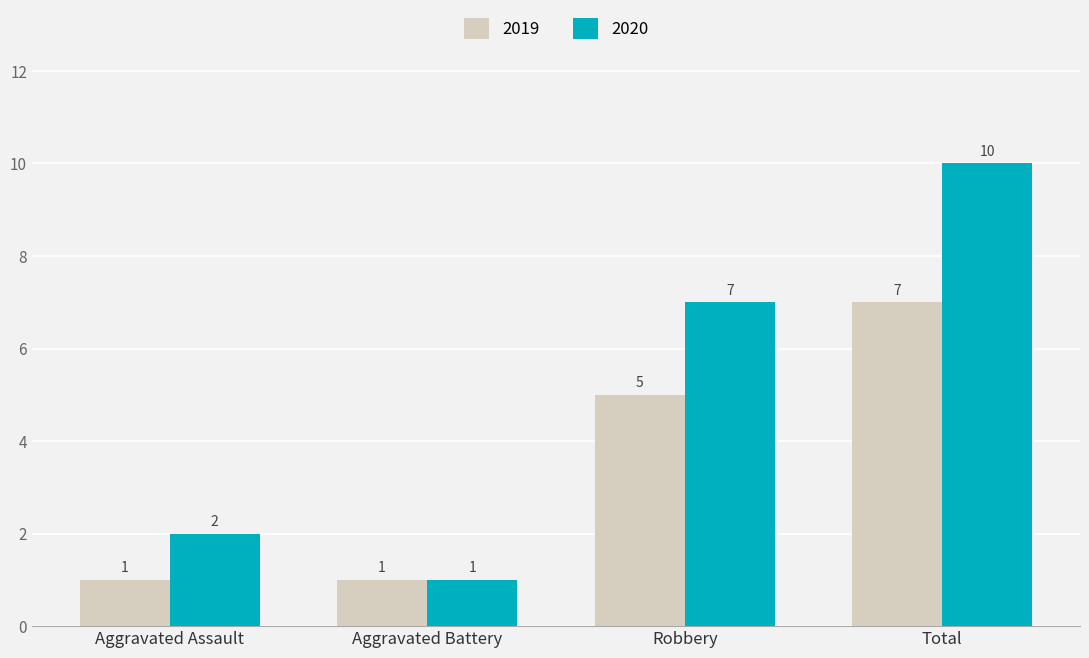

The value of 2019 at Aggravated Assault is 1. True or false?

True